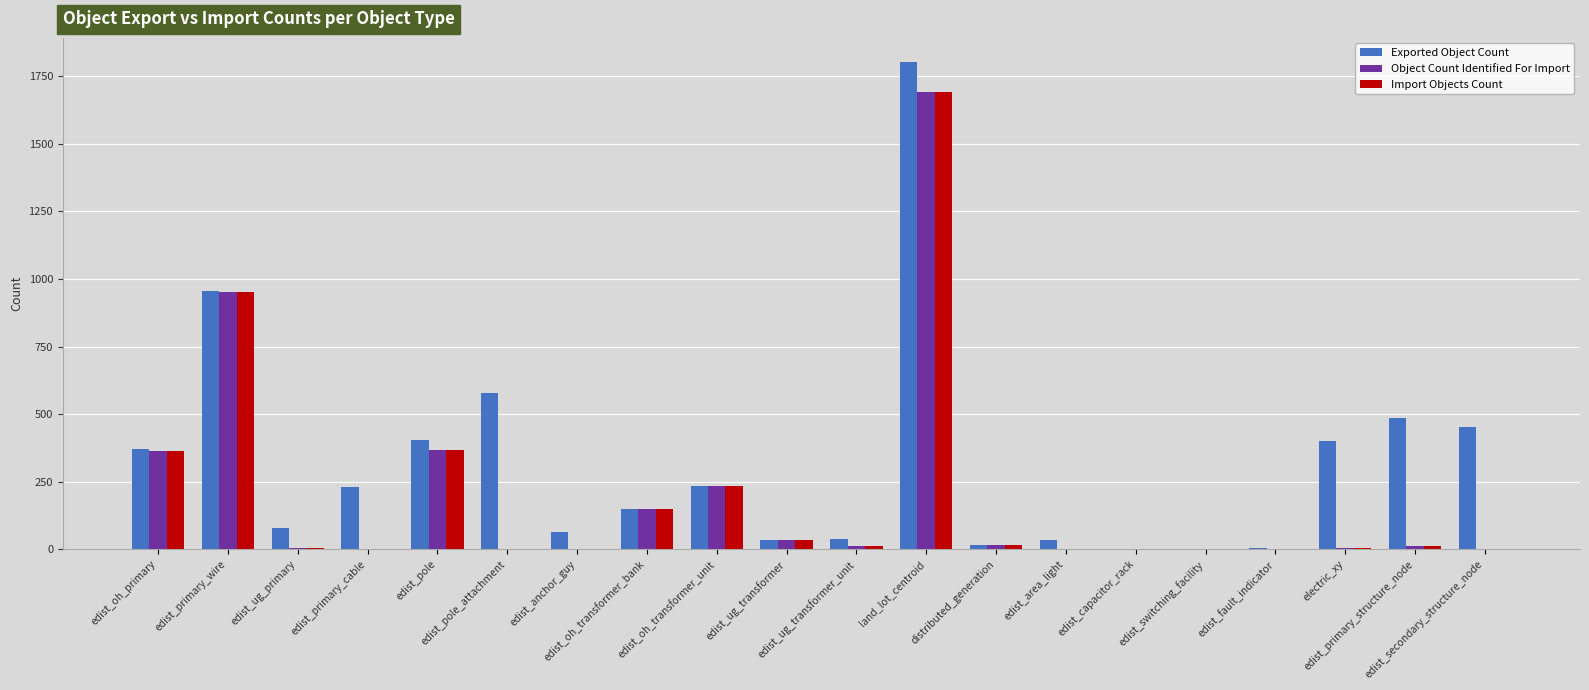

What is the maximum value shown in the chart?

1802